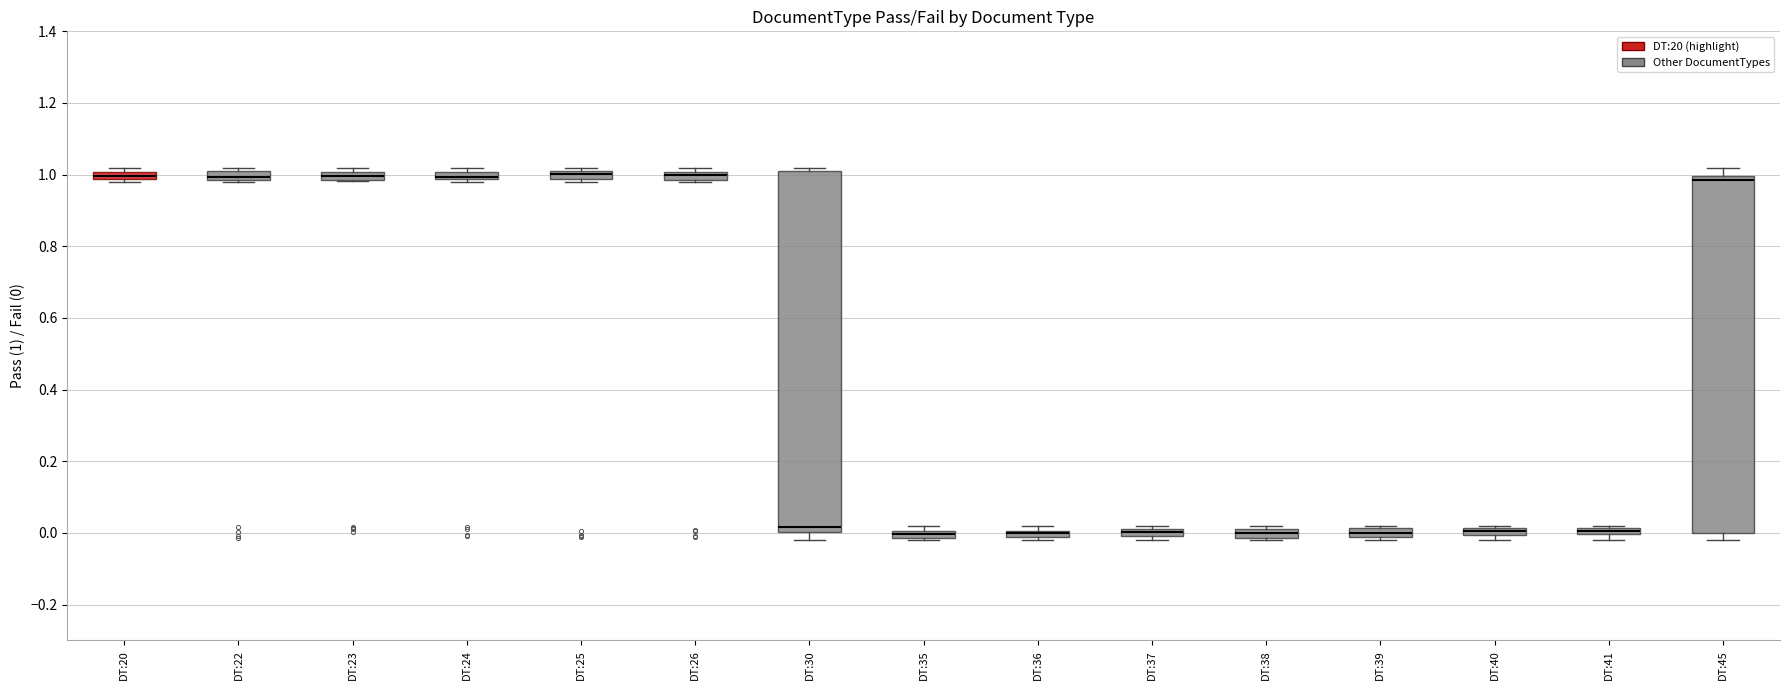

Where is the lower edge of the box for DT:36 on the y-axis? The values are not printed on the chart, so give them approximately, as read against the axis.

-0.02